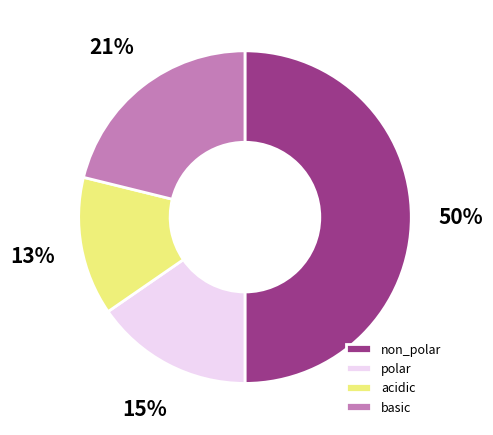

What percentage is the acidic slice, to the nearest percent?

13%